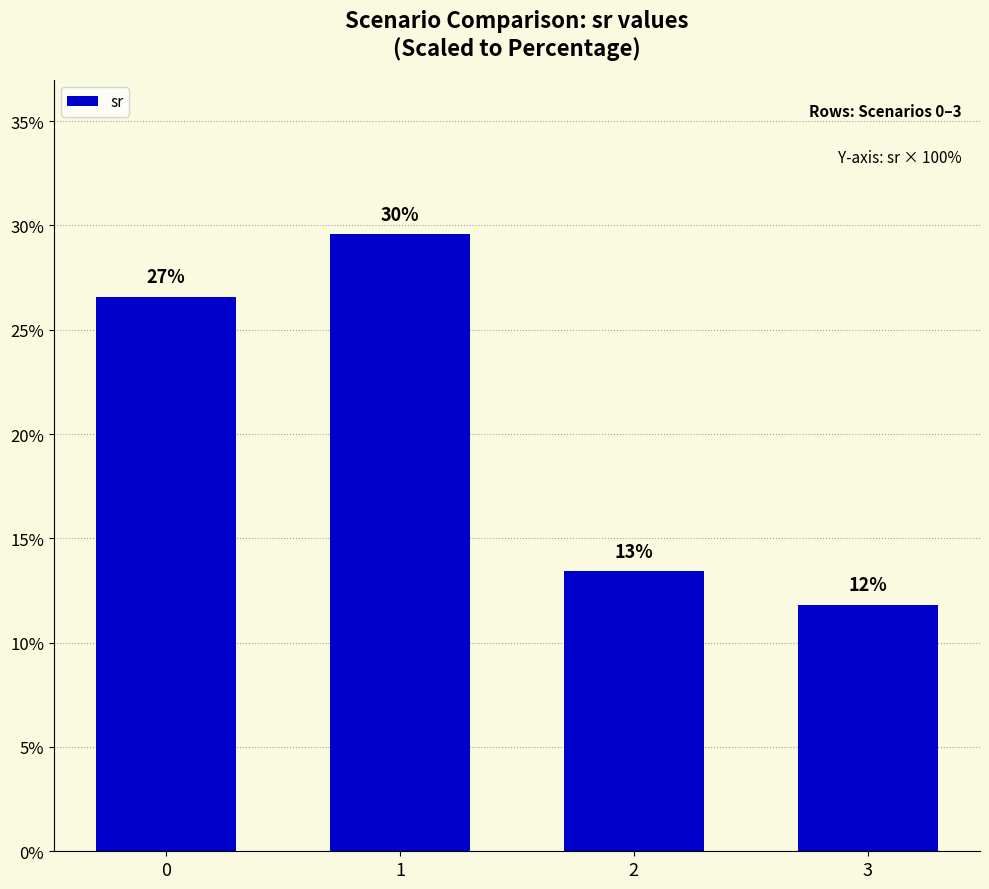

Are the bars horizontal?

No